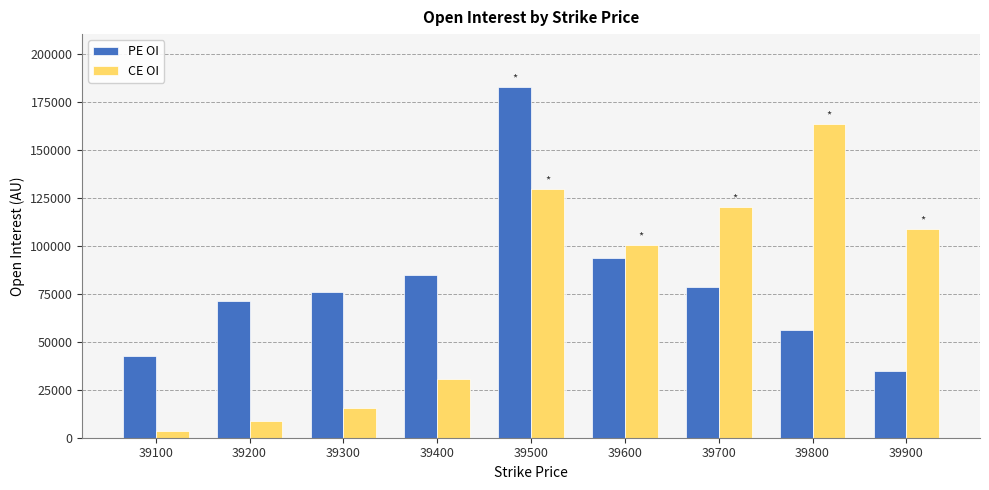

Between 39500 and 39900, which series saw the biggest shift?

PE OI